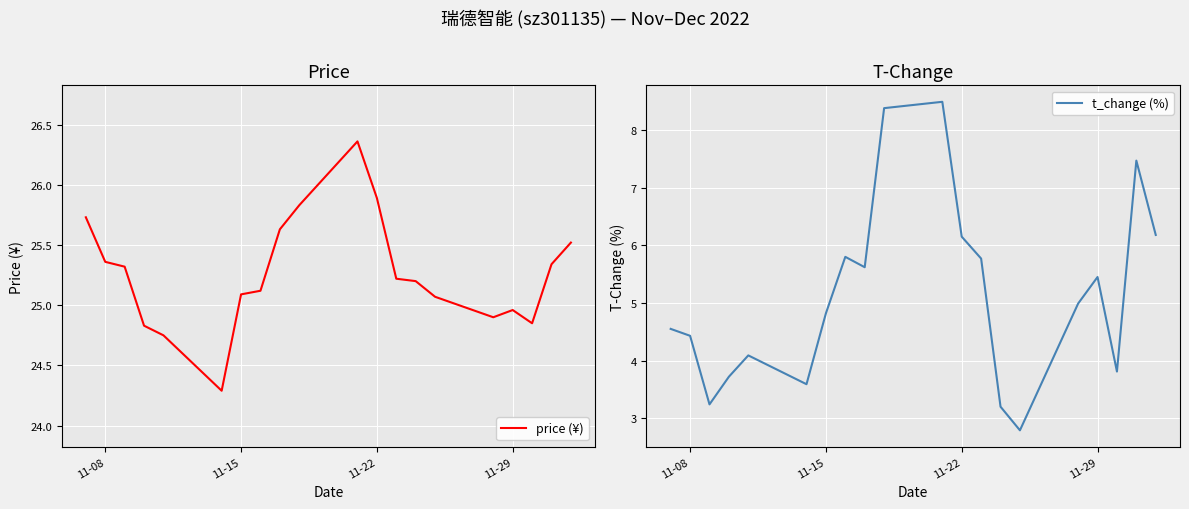

Is it true that price (¥) equals 15.6 at 11-22?

False